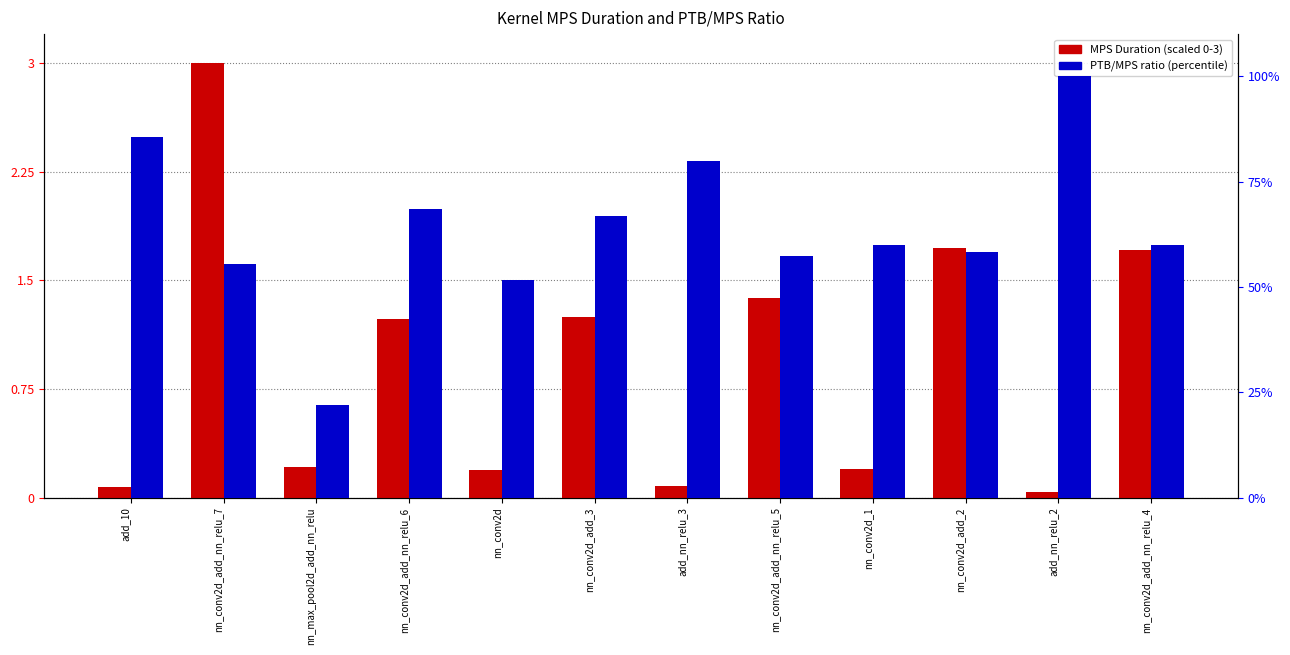

The value of PTB/MPS ratio (percentile) at nn_conv2d_1 is 36.8. True or false?

False